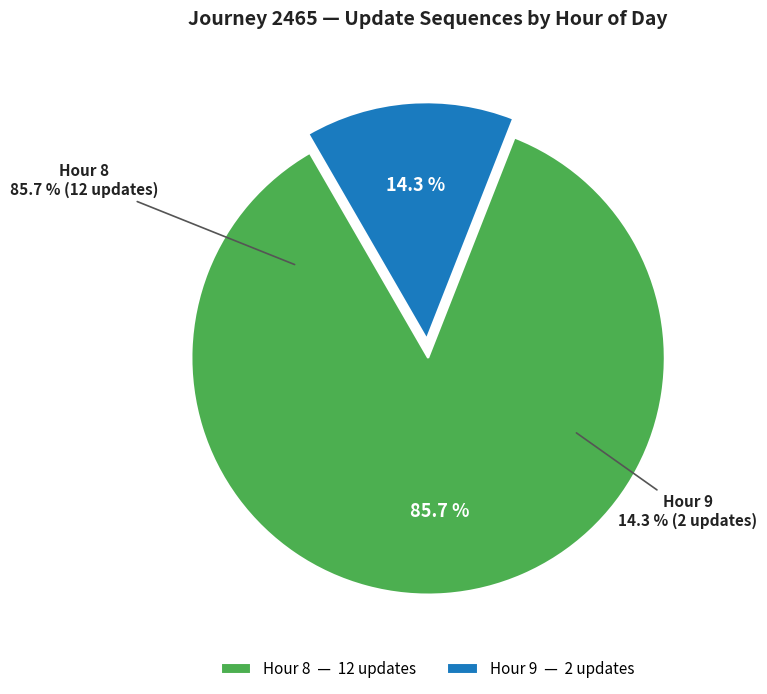

Combined, do Hour 9 and Hour 8 account for over 50%?

Yes